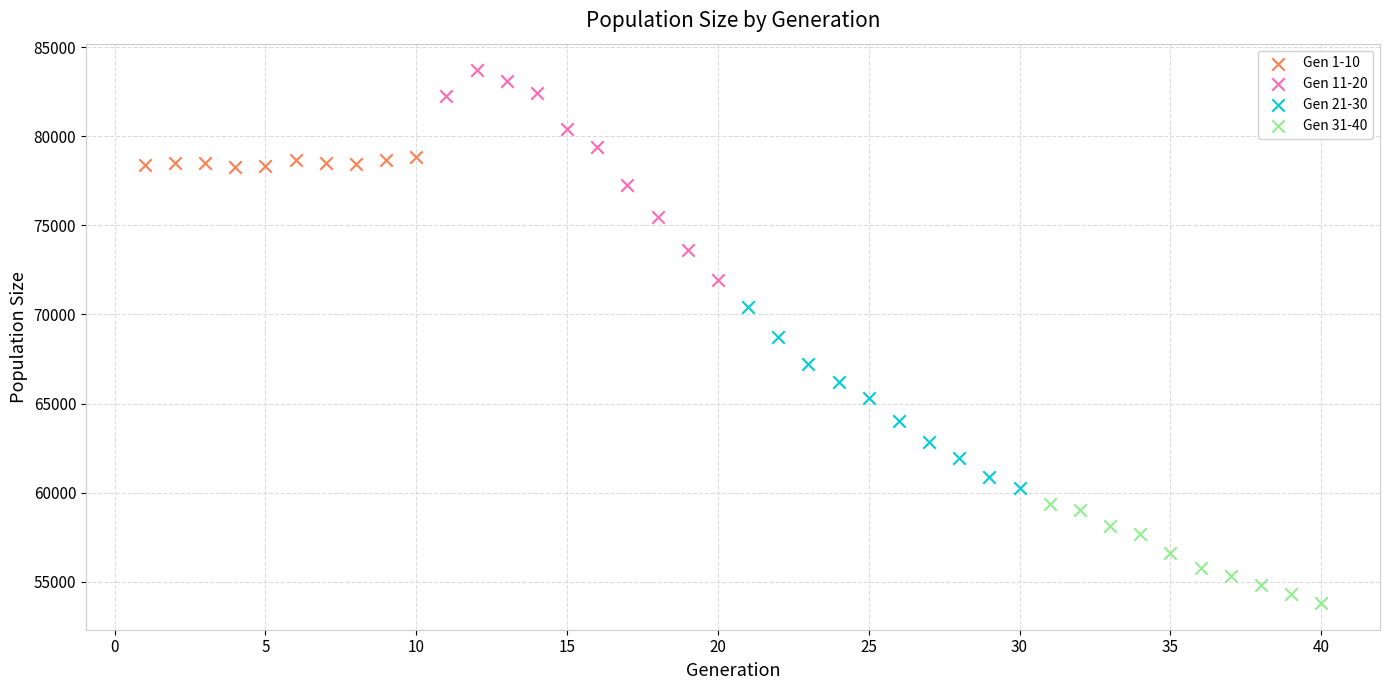

Which series has the widest spread of Y values?

Gen 11-20